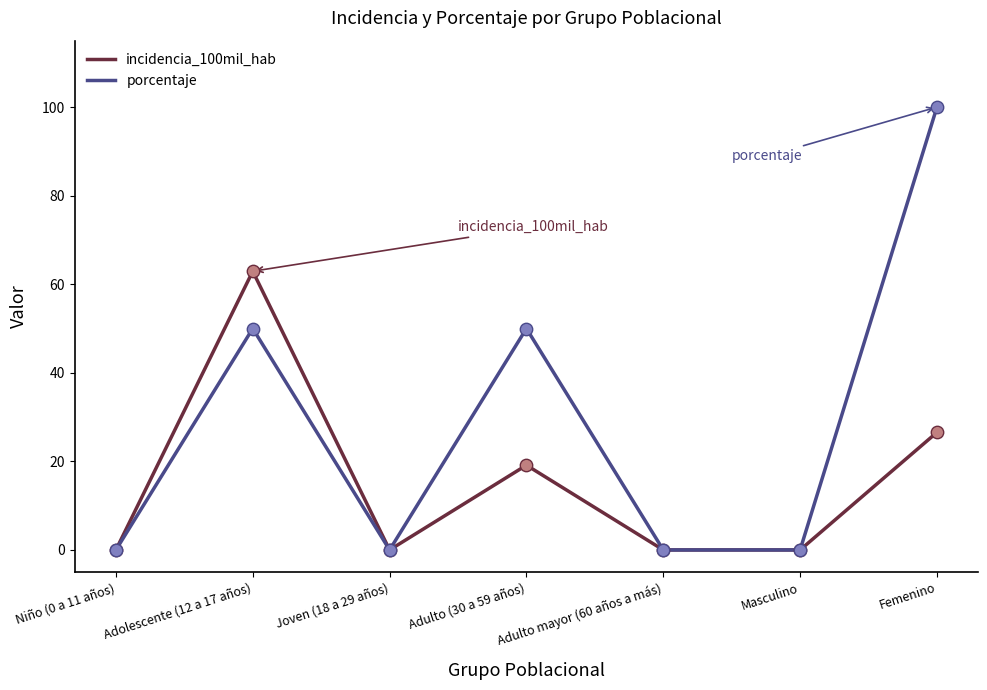

Which series has the largest total across all categories?

porcentaje